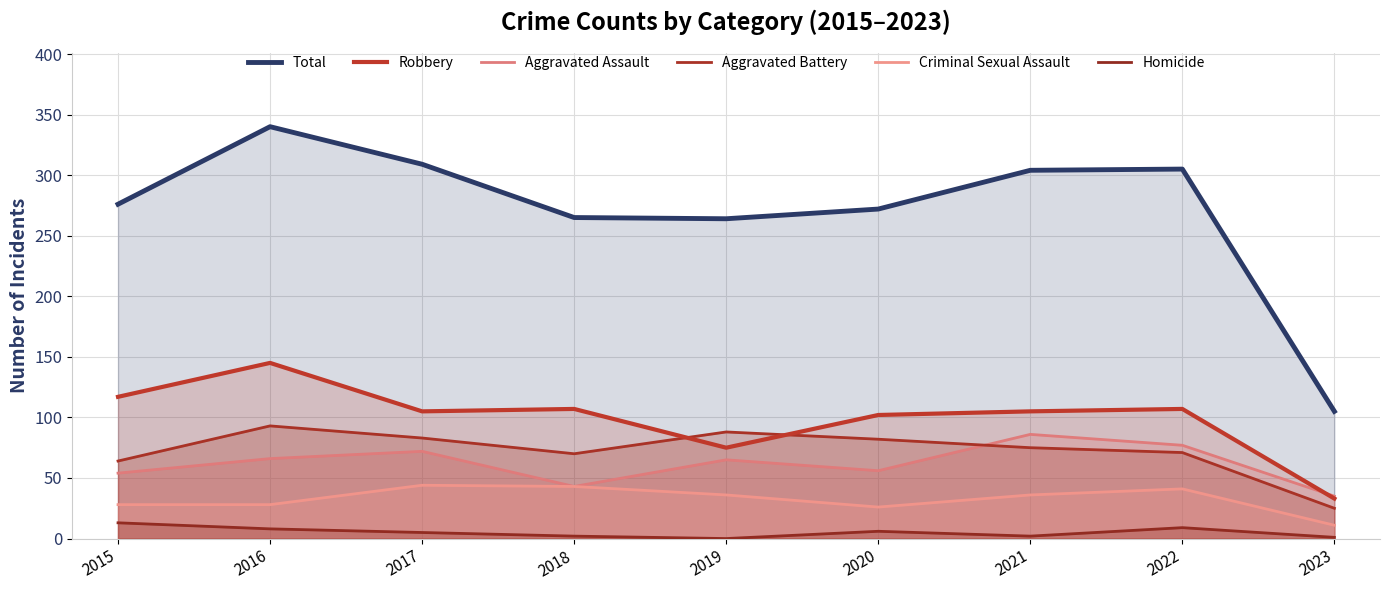

What is the difference between the Criminal Sexual Assault values at 2019 and 2017?

8